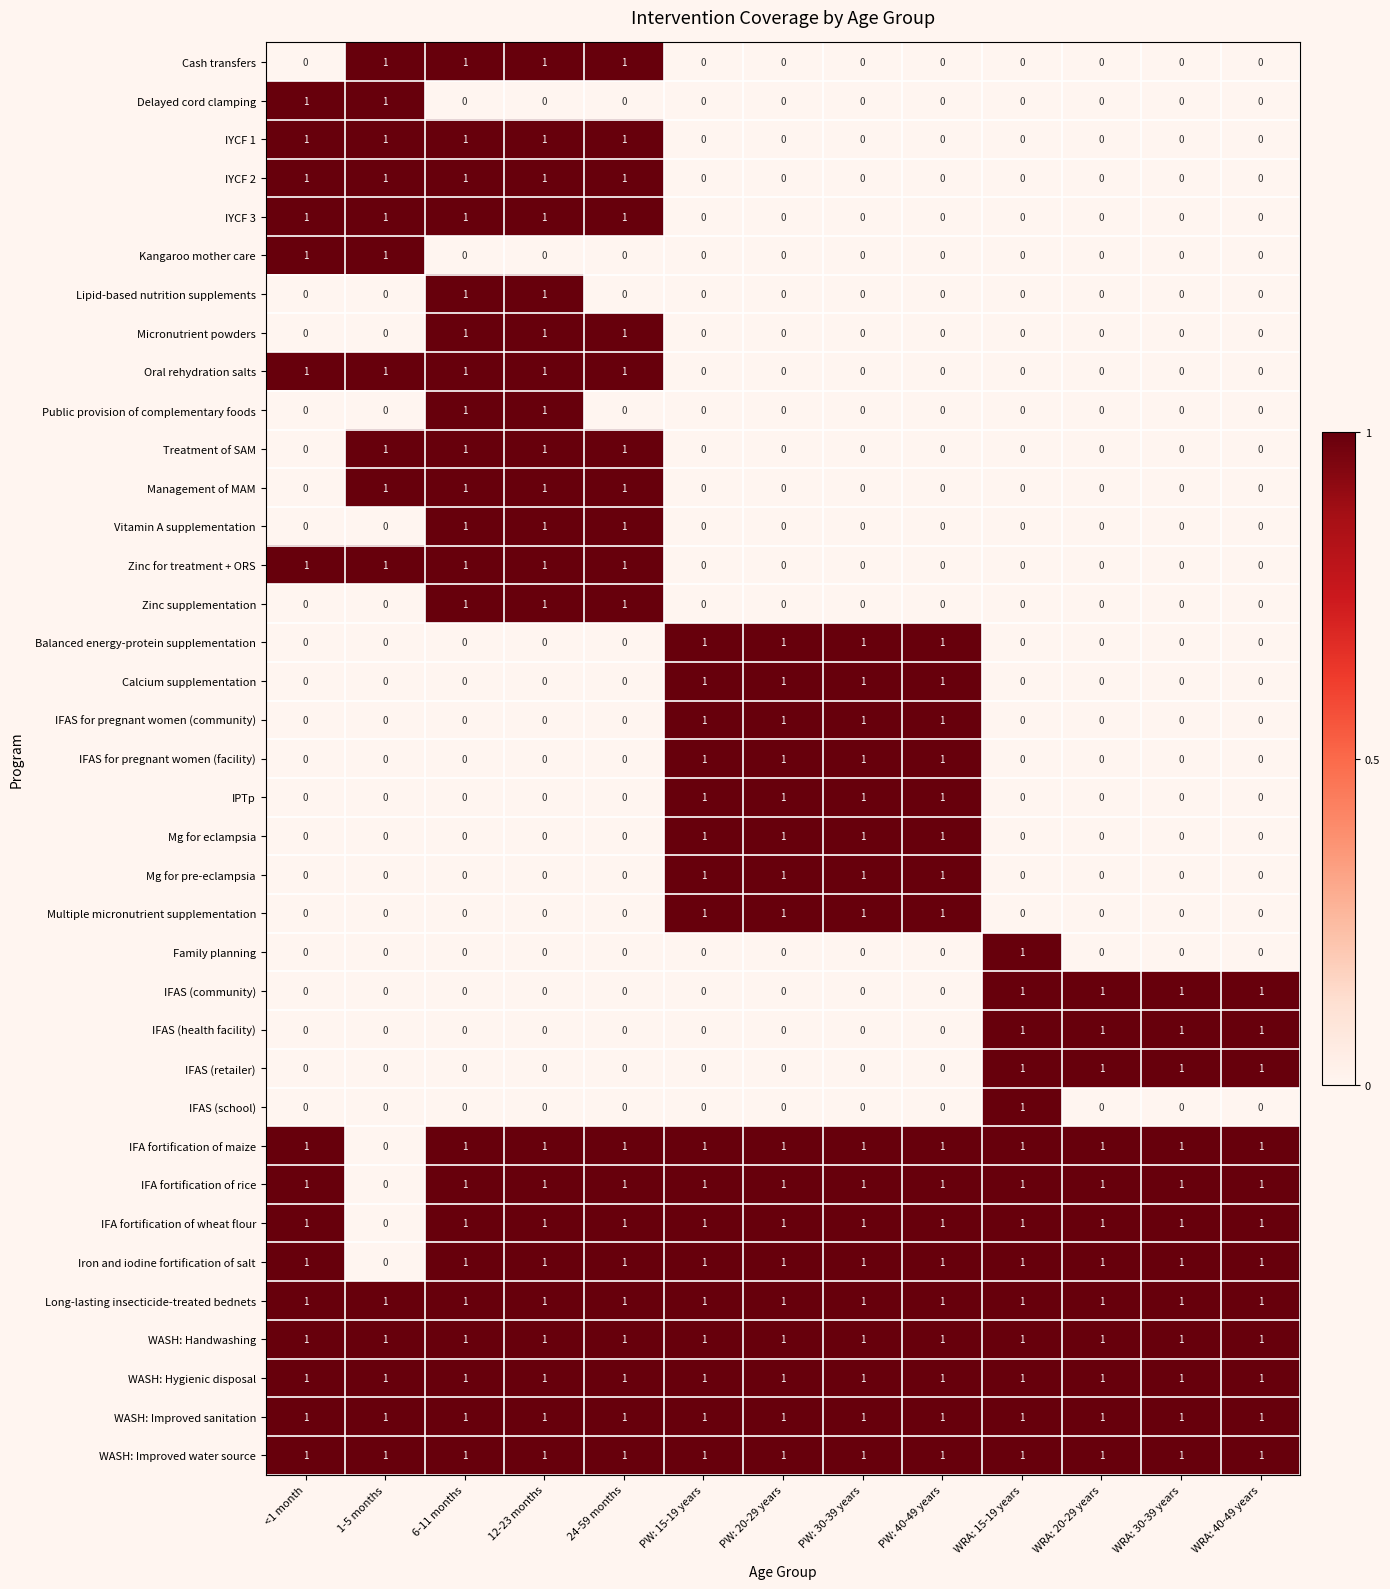

At how many categories does at least one series exceed 0?

13